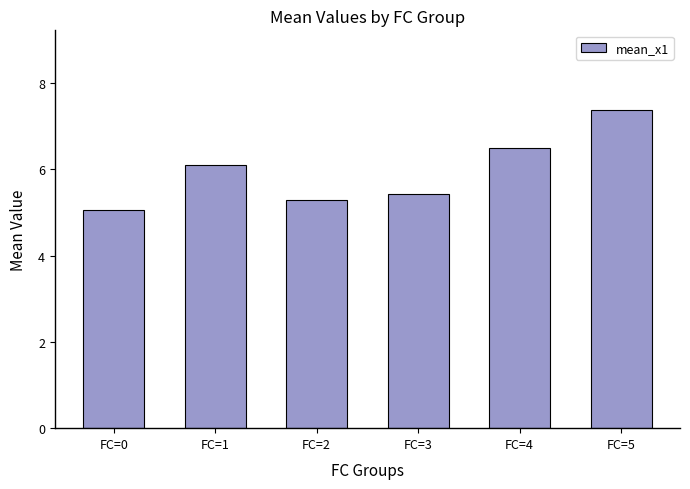

Are the bars horizontal?

No